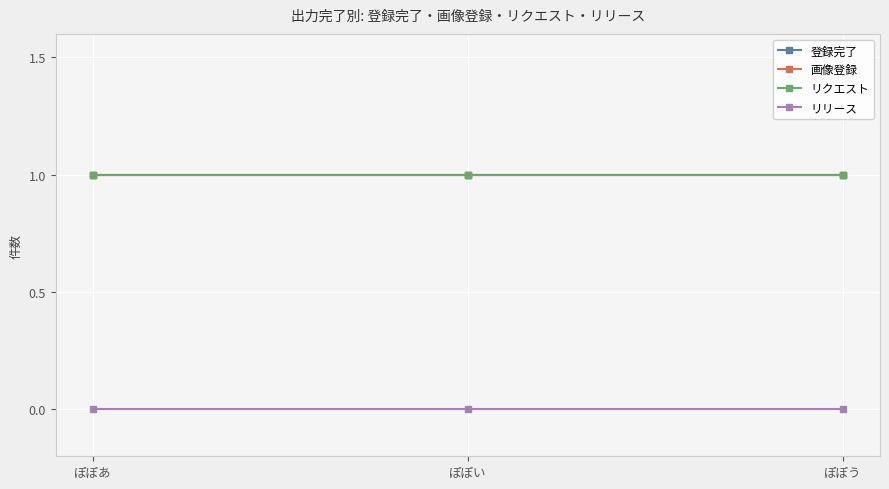

What is the sum of the リクエスト values at ぽぽい and ぽぽあ?

2